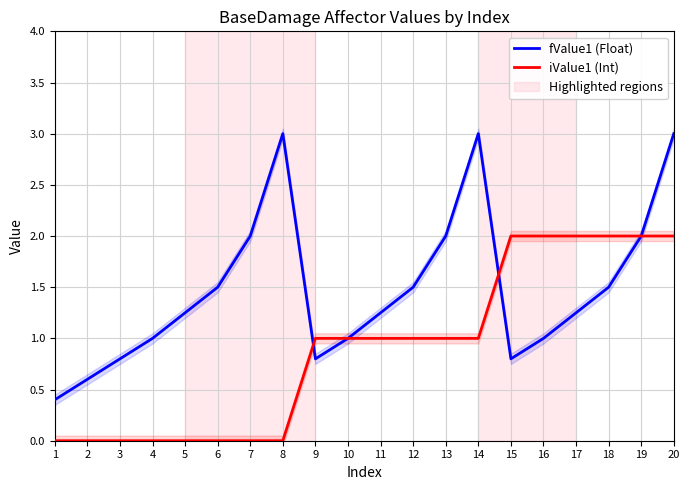

What is the lowest value of the fValue1 (Float) series?

0.4